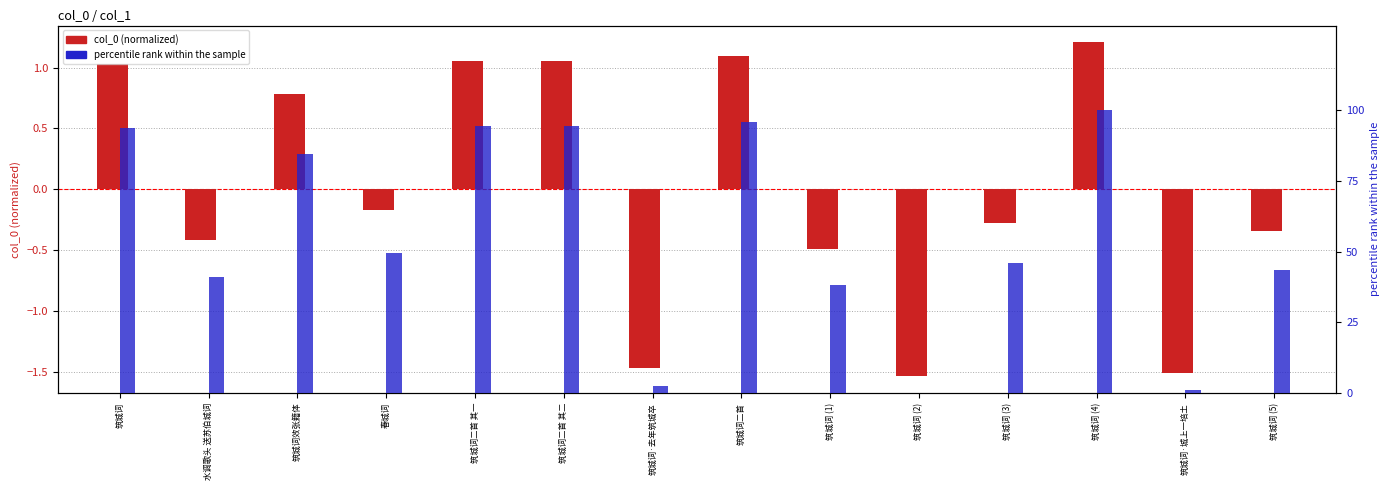

What is the difference between the percentile rank within the sample values at 春城词 and 筑城词二首?

46.2